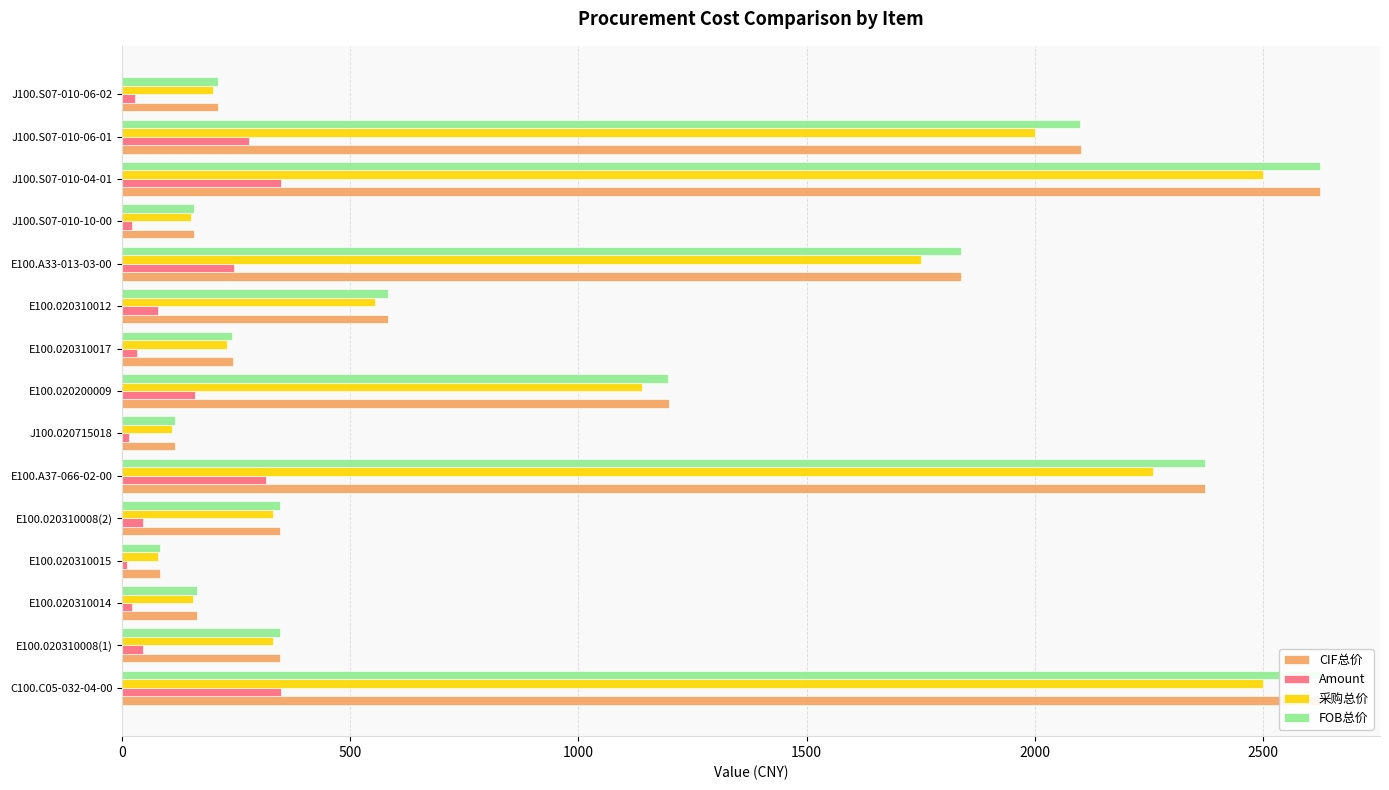

How many values in the Amount series are below 46?

6